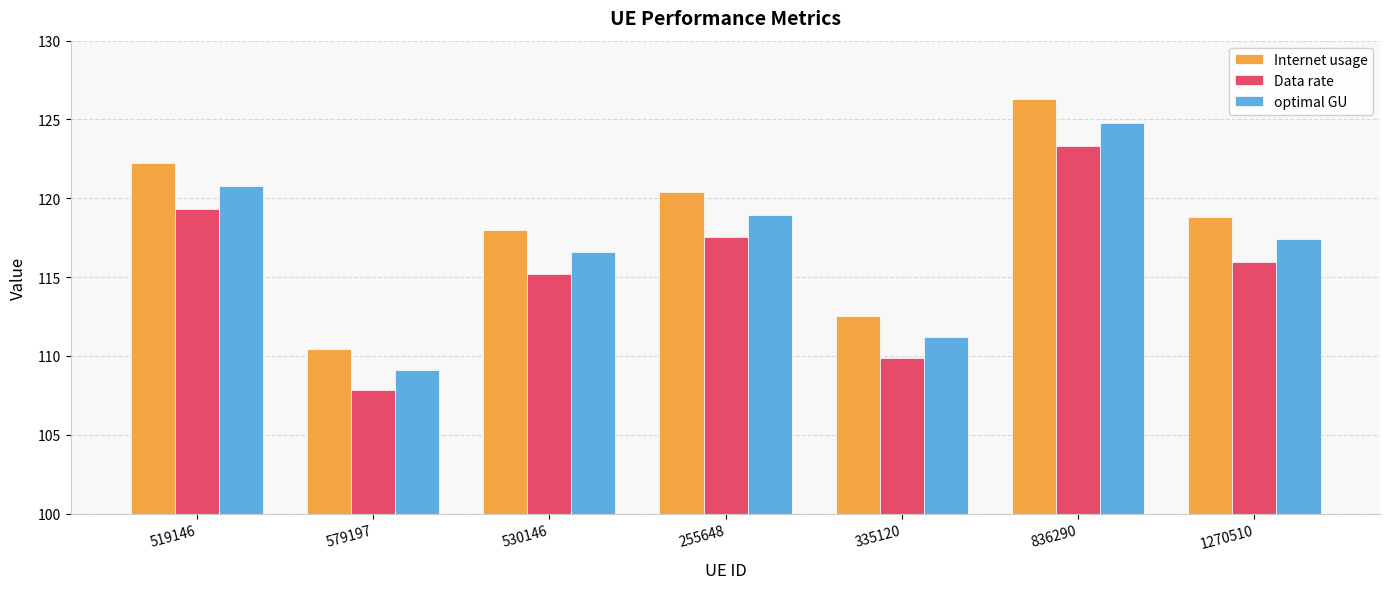

How many categories are shown in the chart?

7